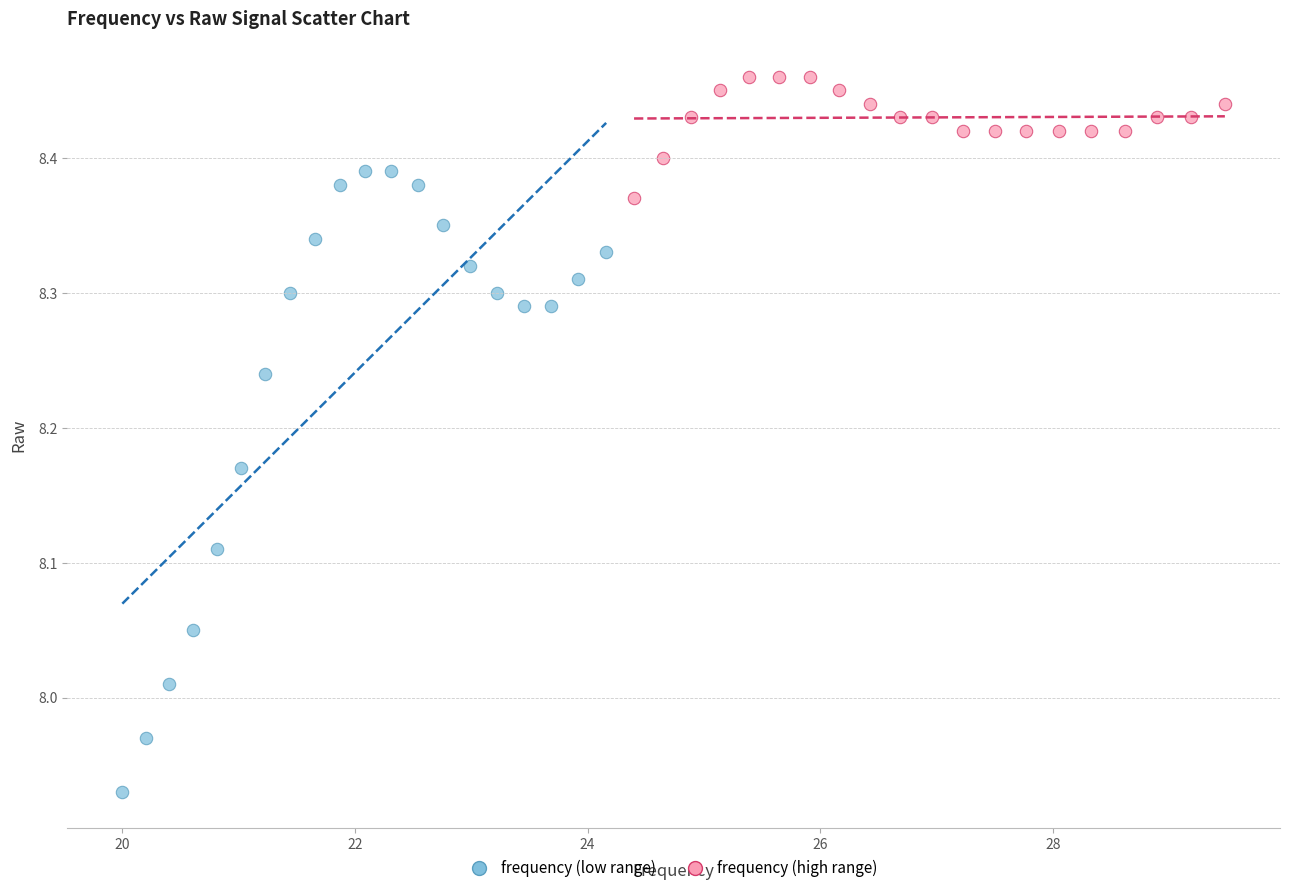

Which series contains the highest Y value?

frequency (high range)